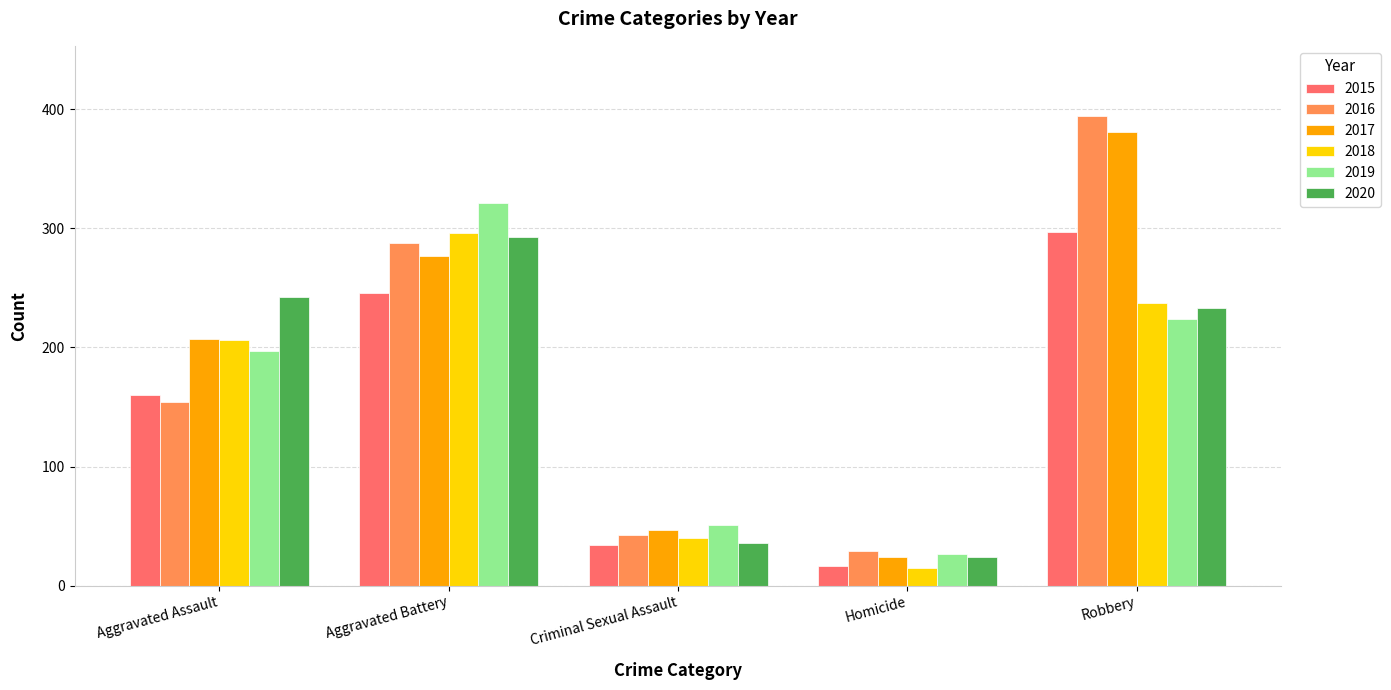

Is the value of 2020 at Aggravated Assault greater than the value of 2015 at Homicide?

Yes